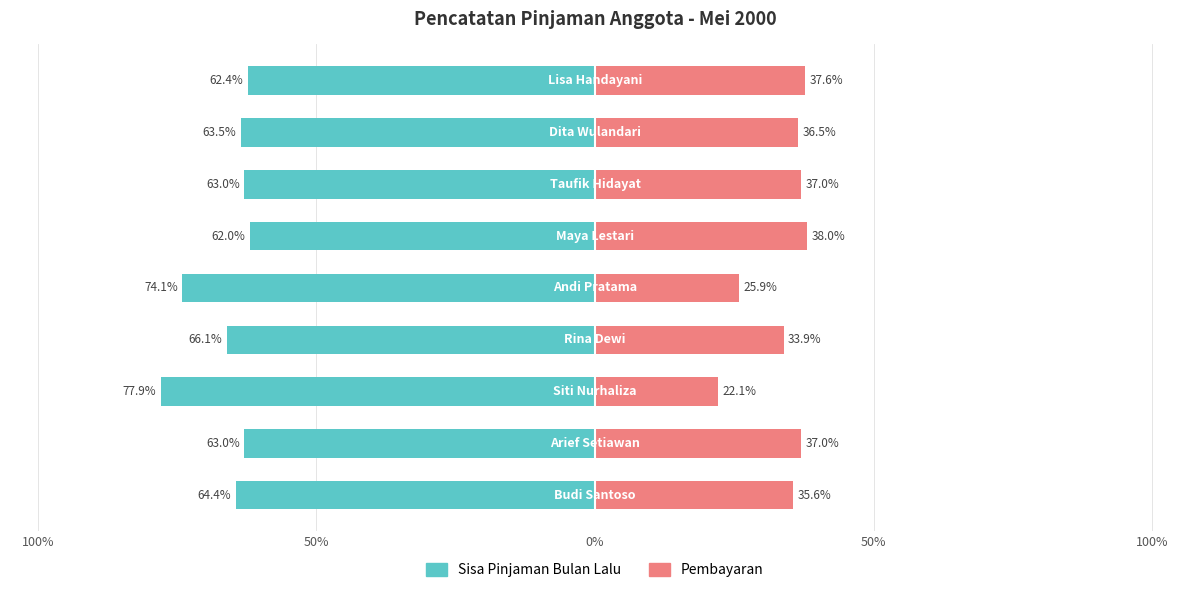

How many bars are there in each group?

2